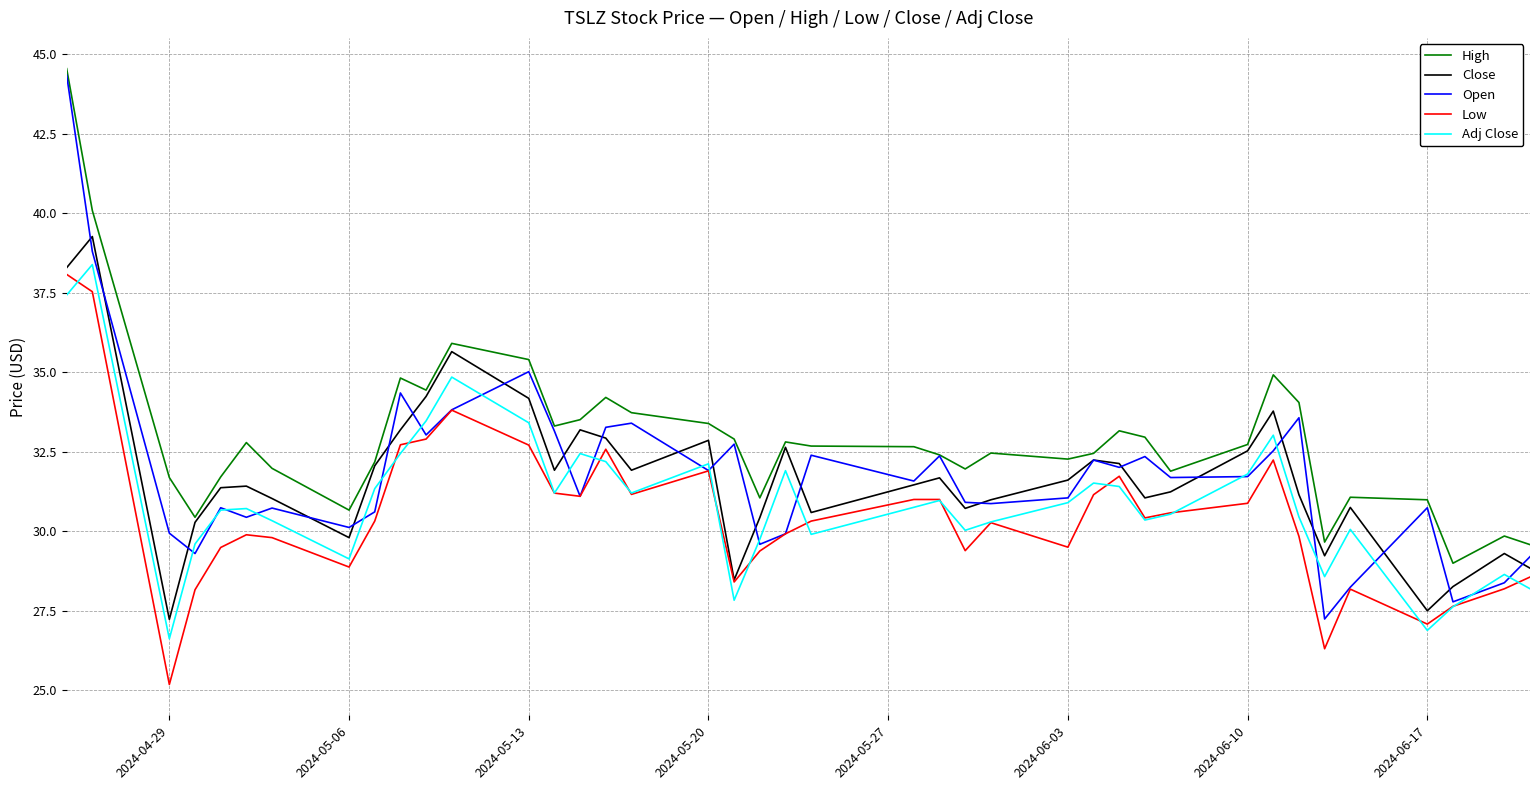

How many distinct data groups are displayed?

5